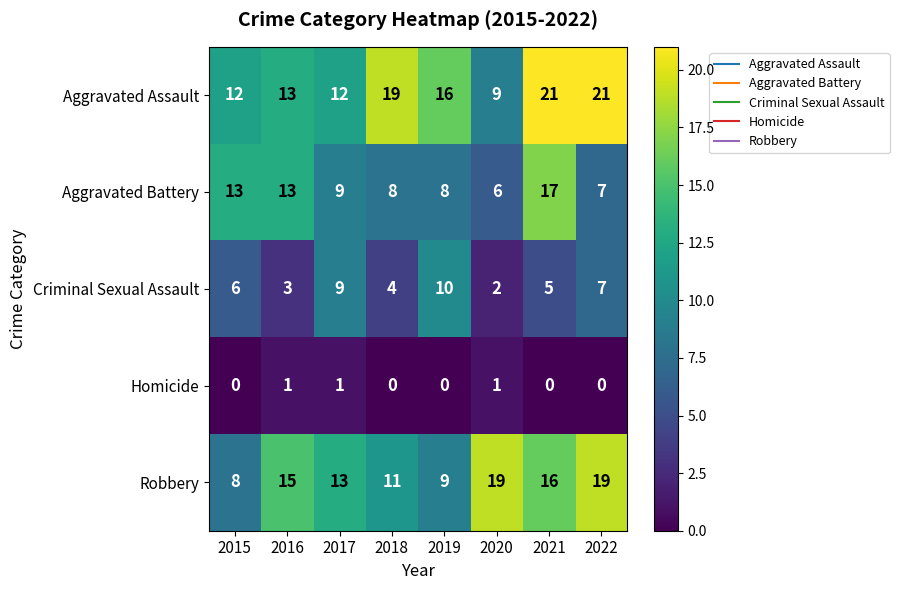

What is the difference between the highest and lowest values at 2016?

14